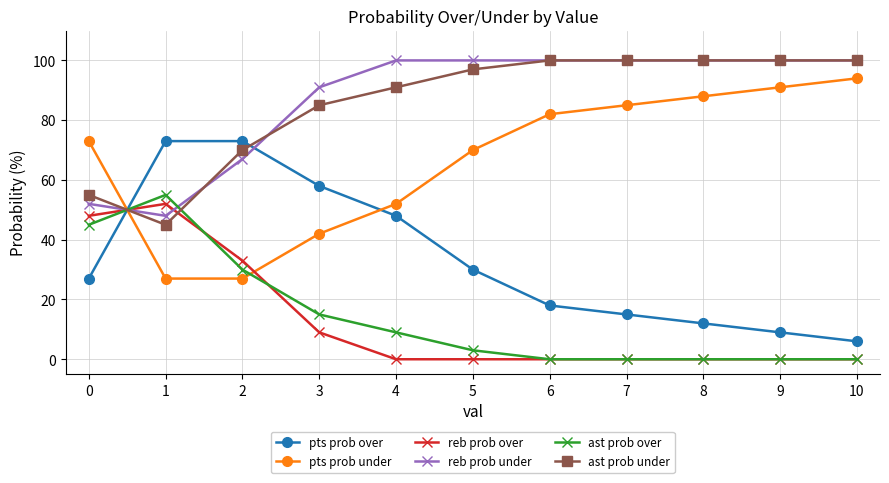

The pts prob over series shows 58 at 3. True or false?

True